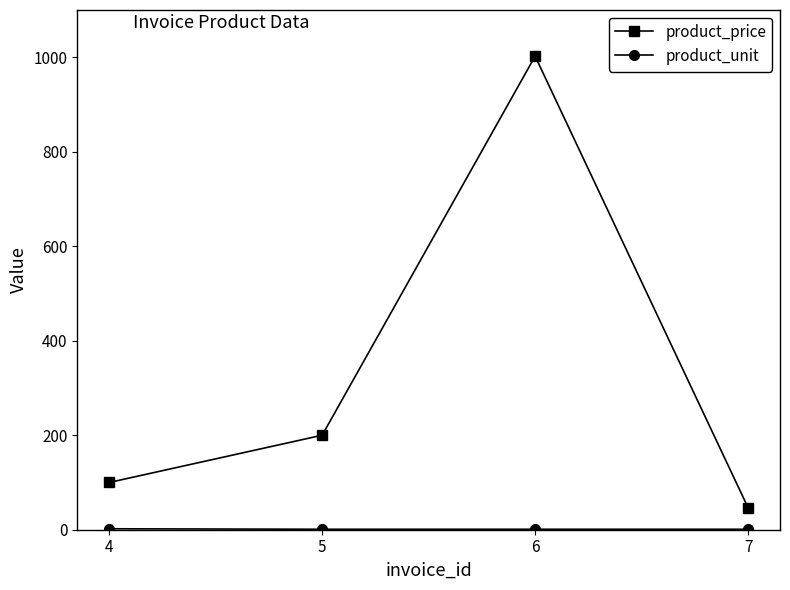

Between 6 and 7, which series saw the biggest shift?

product_price